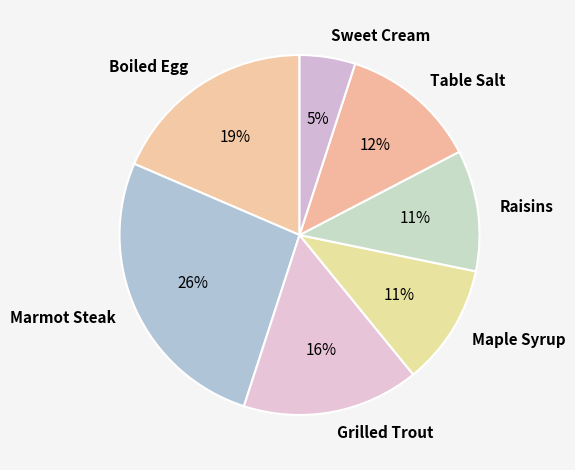

What percentage is the Raisins slice, to the nearest percent?

11%